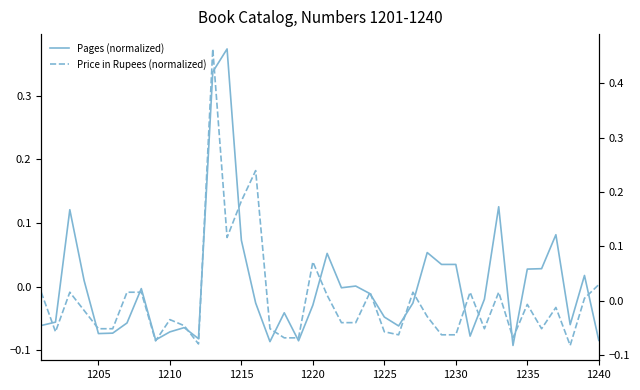

Count the number of categories in the chart.

40